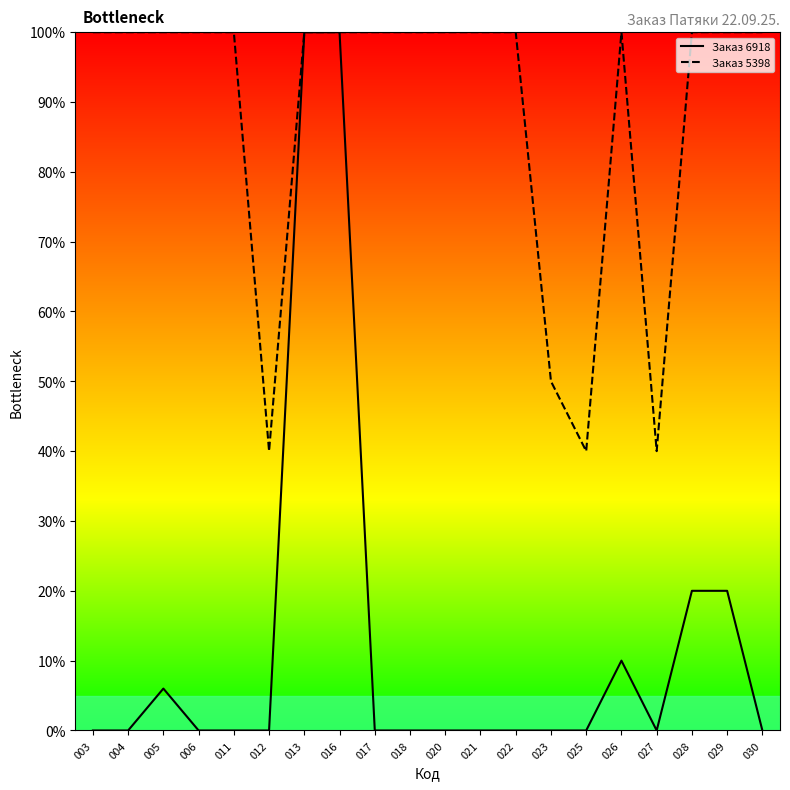

Is this an area chart (filled region under the line)?

No